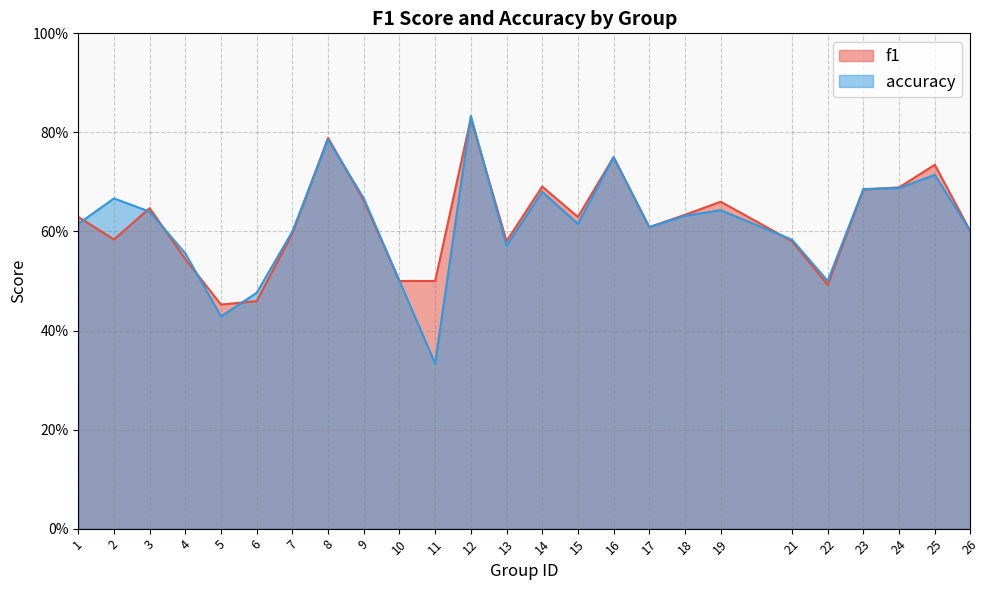

What are all the series names shown in the legend?

f1, accuracy